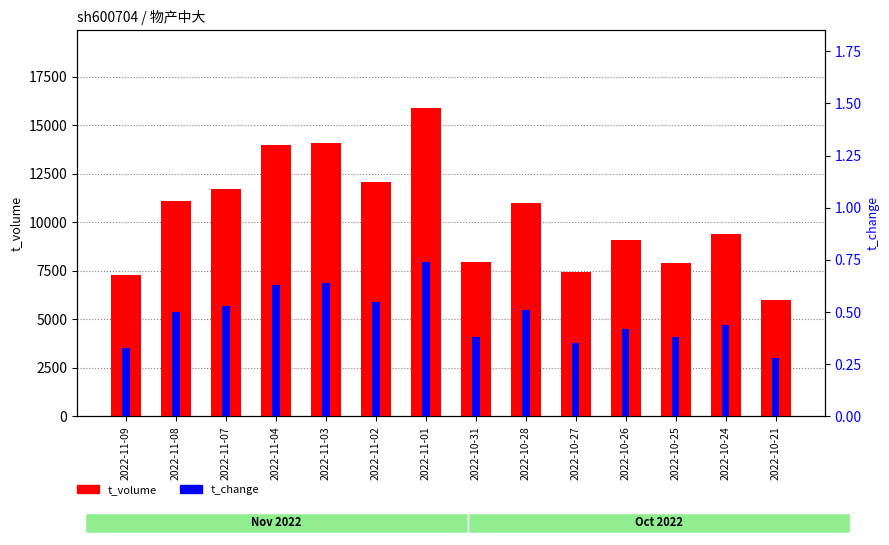

What is the label of the 7th bar from the right?

2022-10-31